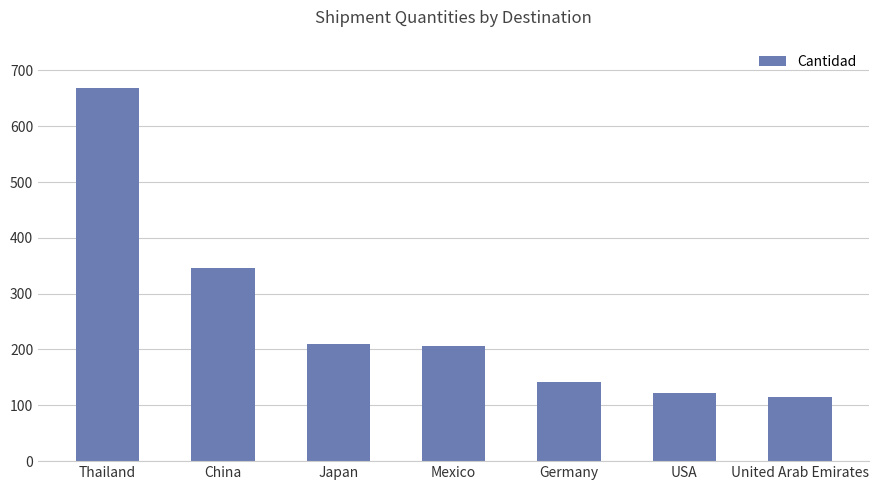

What is the approximate value at United Arab Emirates, to the nearest 50?

100